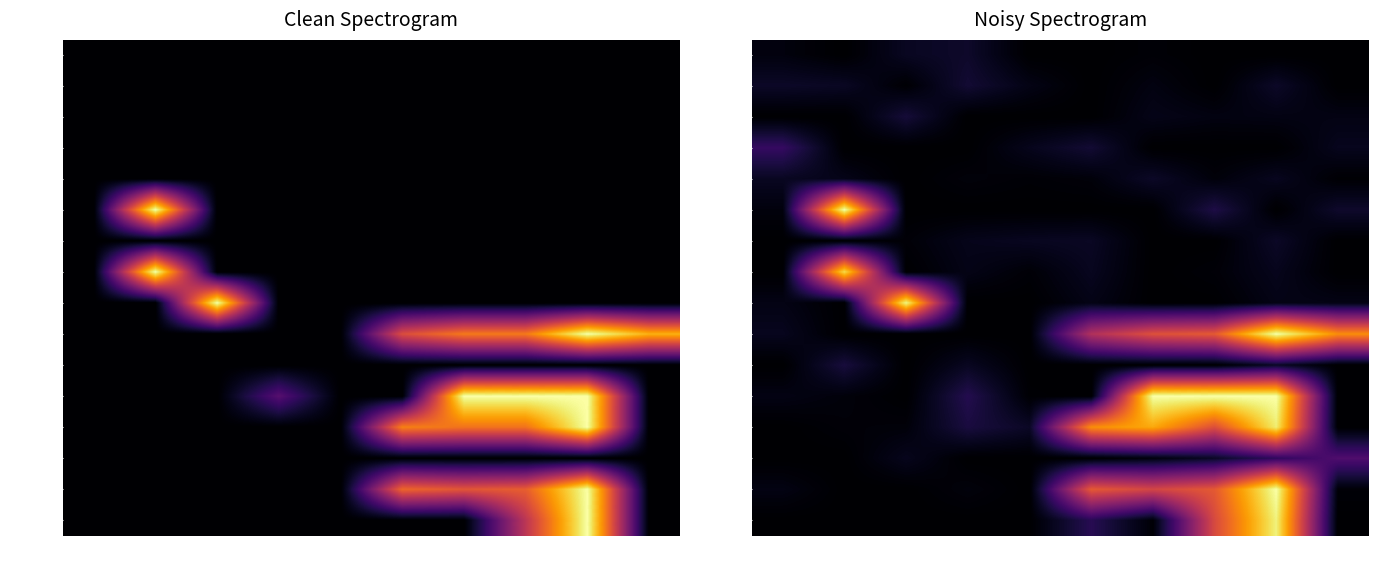

The value of Urine at 02:04 is 0.0. True or false?

False